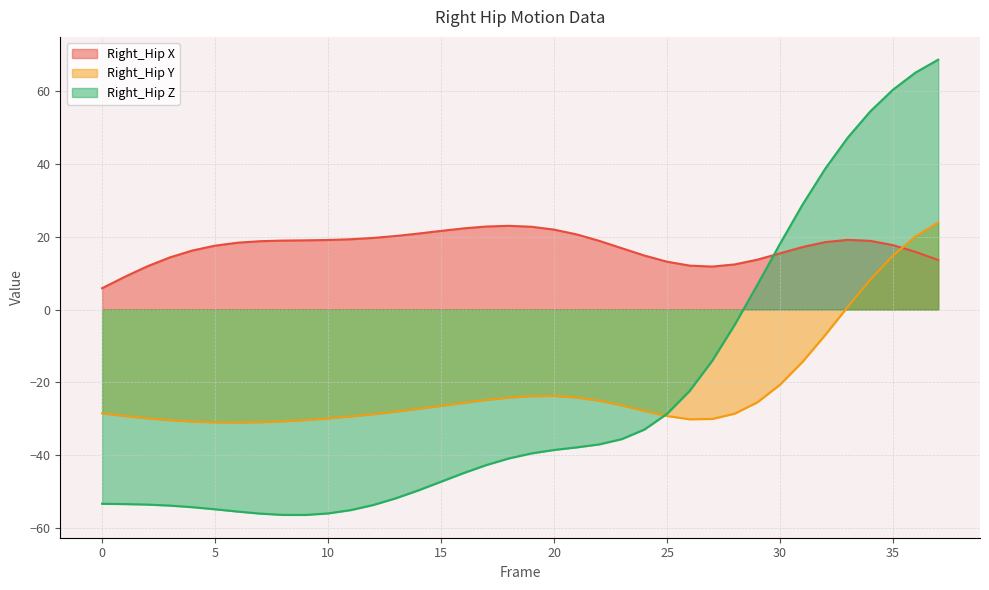

The Right_Hip X series shows 37.0 at 18. True or false?

False